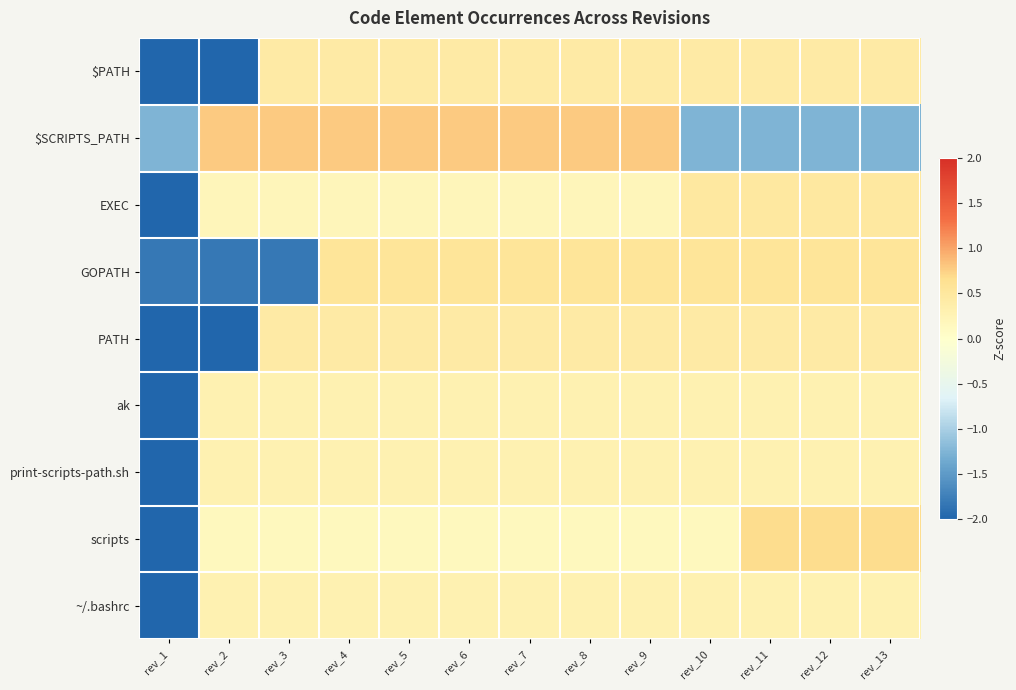

Rank the series at rev_11 from highest to lowest value.

scripts, GOPATH, EXEC, $PATH, PATH, ak, print-scripts-path.sh, ~/.bashrc, $SCRIPTS_PATH